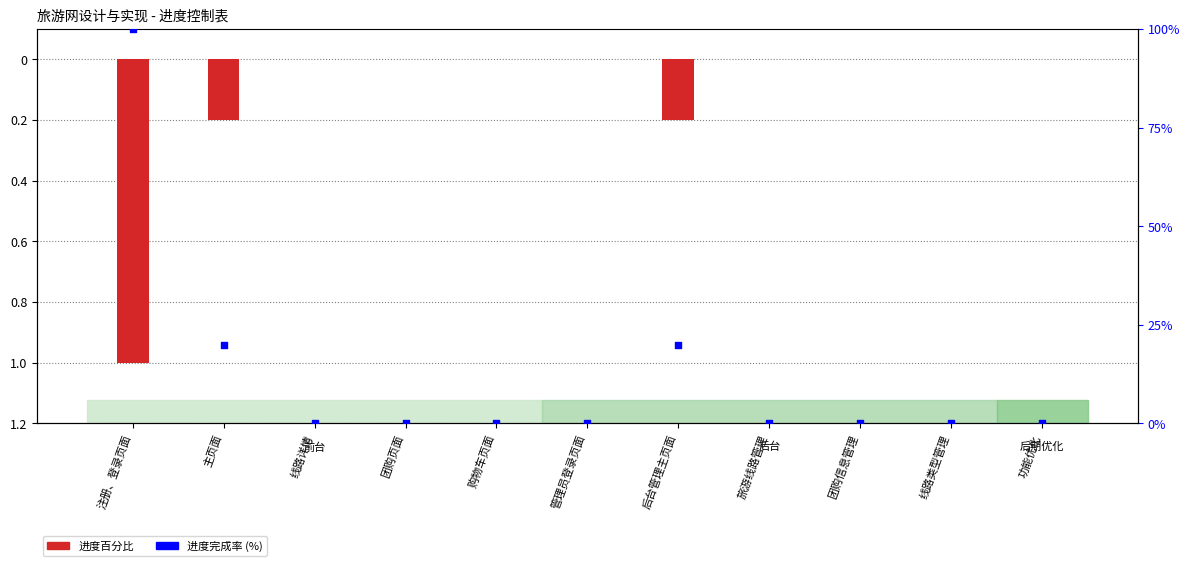

Which series reaches the minimum Y coordinate?

进度百分比